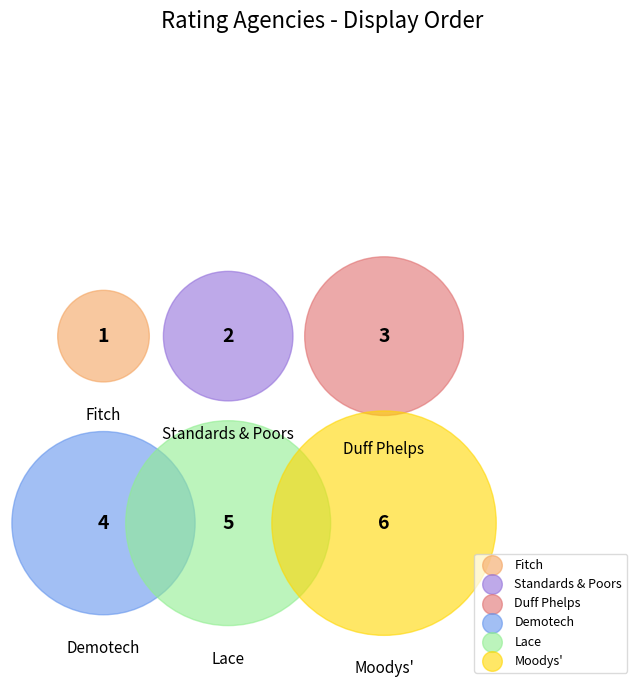

How many segments does this pie chart have?

6